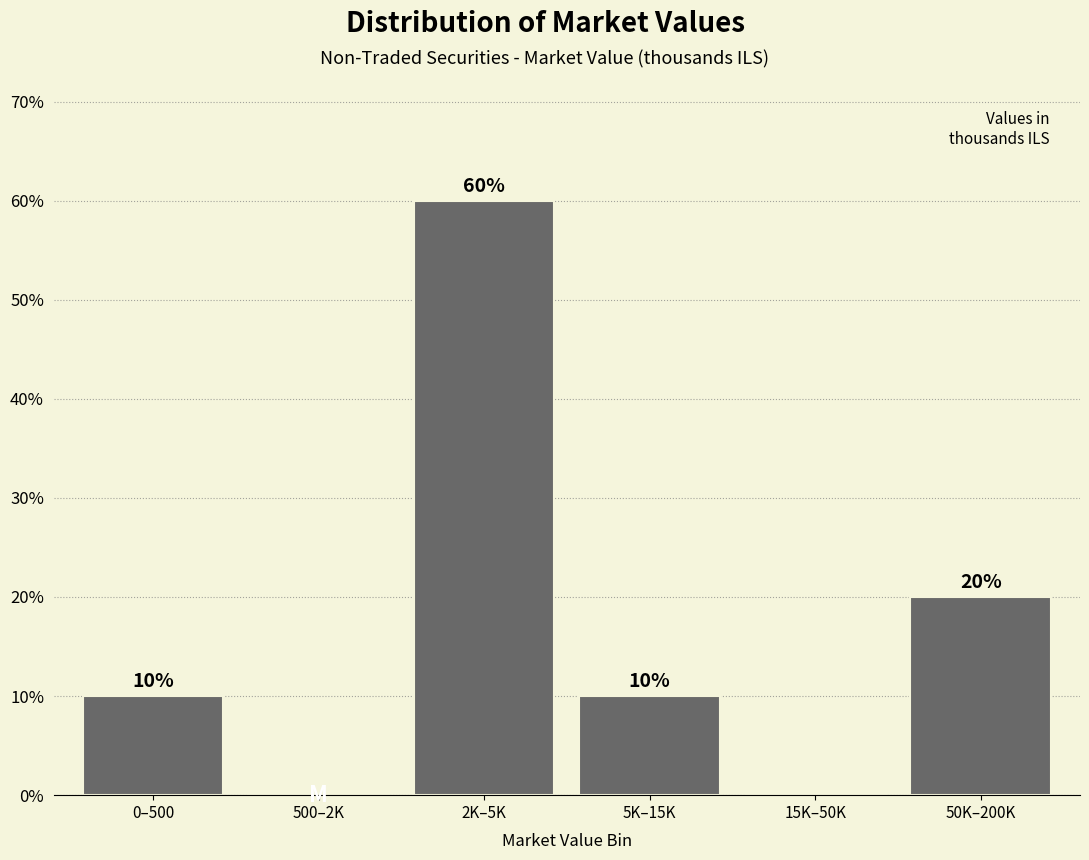

Reading right to left, transcribe all the data shown in this chart.

50K–200K=20	15K–50K=0	5K–15K=10	2K–5K=60	500–2K=0	0–500=10